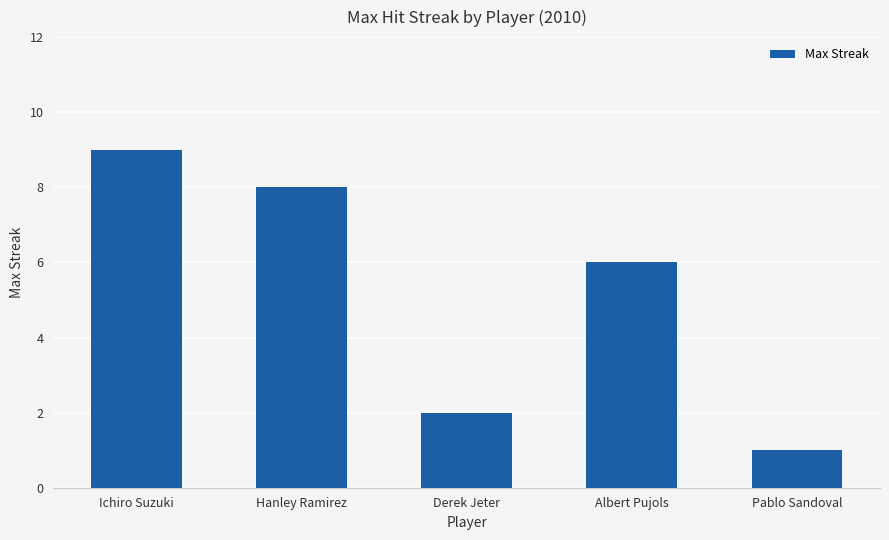

True or false: the data shows 1 at Pablo Sandoval.

True